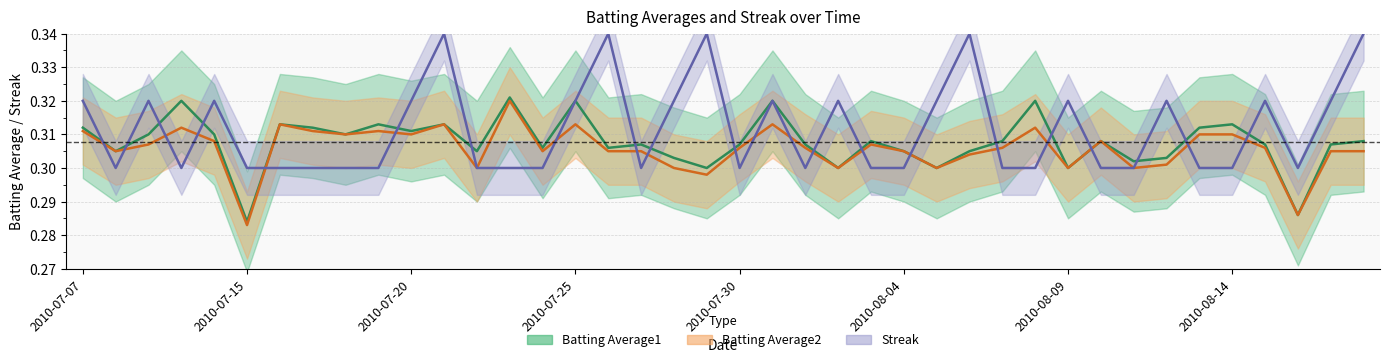

What is the label of the 40th point from the right?

2010-07-07